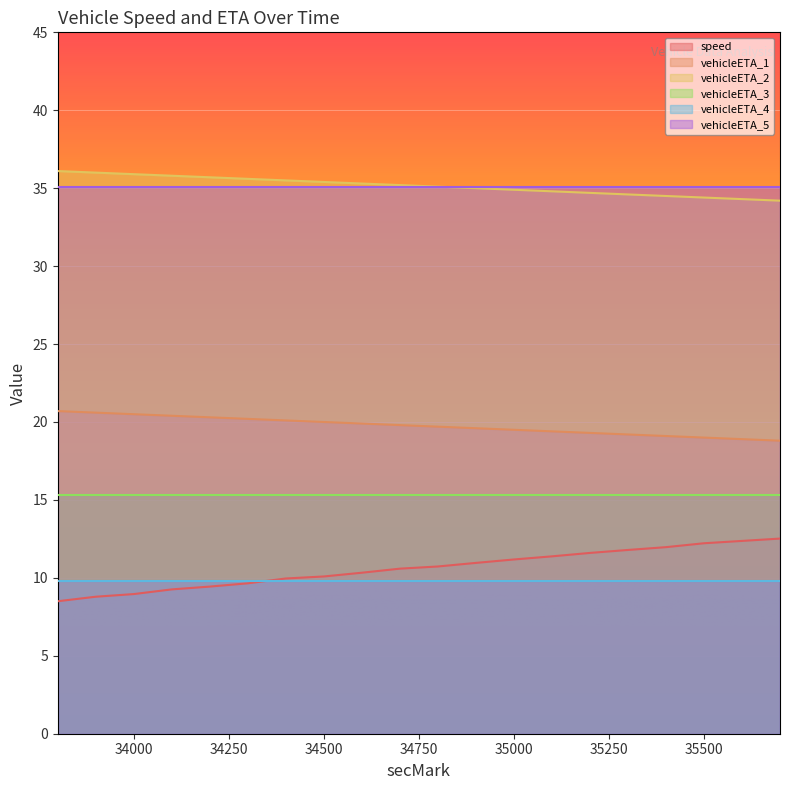

The vehicleETA_5 series shows 35.1 at 35000. True or false?

True